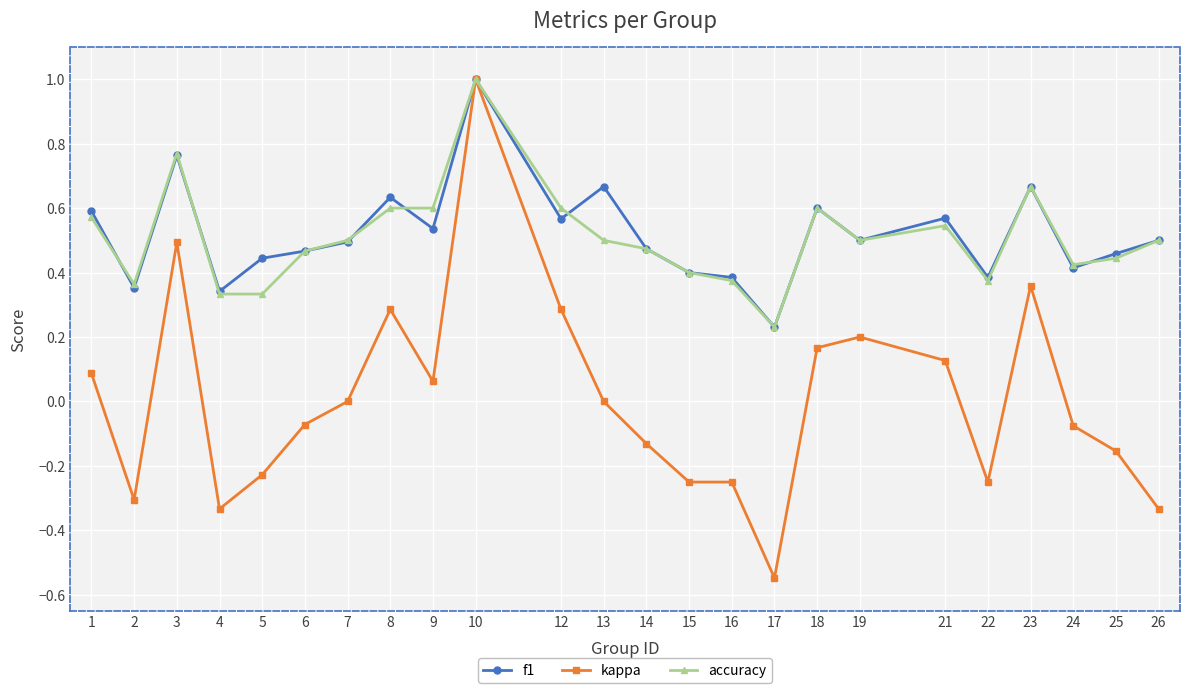

The value of accuracy at 2 is 0.2. True or false?

False